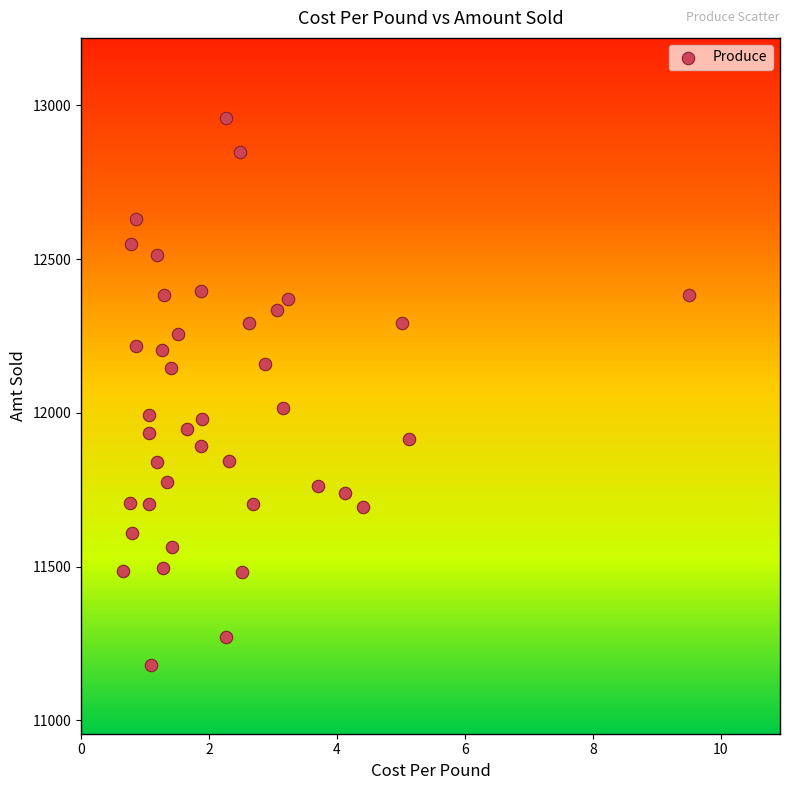

What is the range of Y values (max minus min)?

1780.1